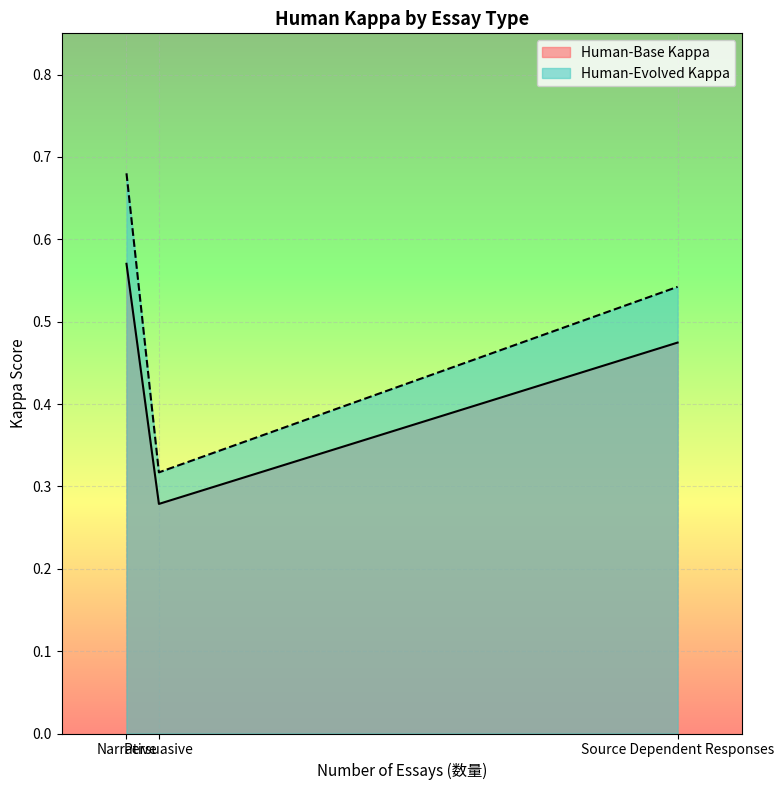

Is it true that Human-Evolved Kappa equals 0.5 at Source Dependent Responses?

True